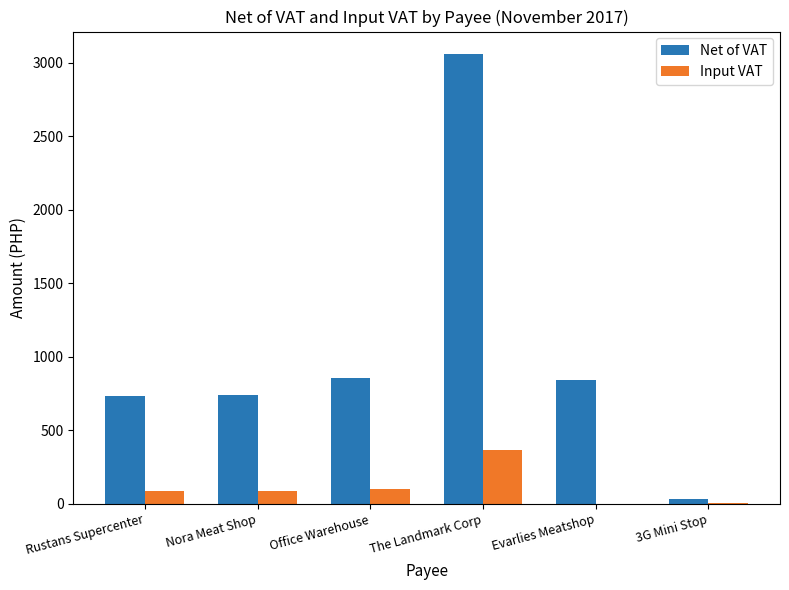

Is it true that Net of VAT equals 1311.1 at Office Warehouse?

False